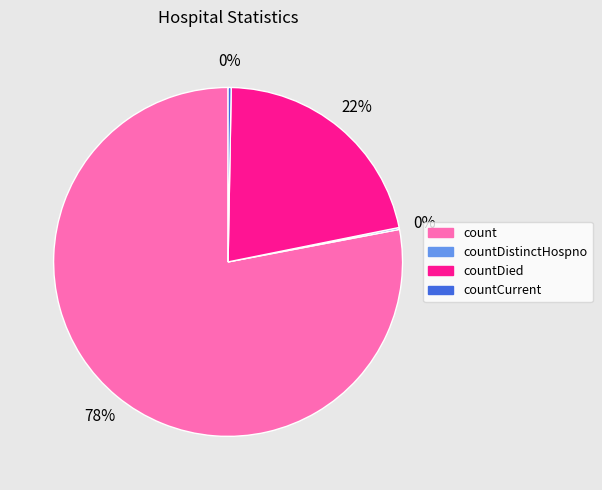

To the nearest percent, what is the average slice percentage?

25%